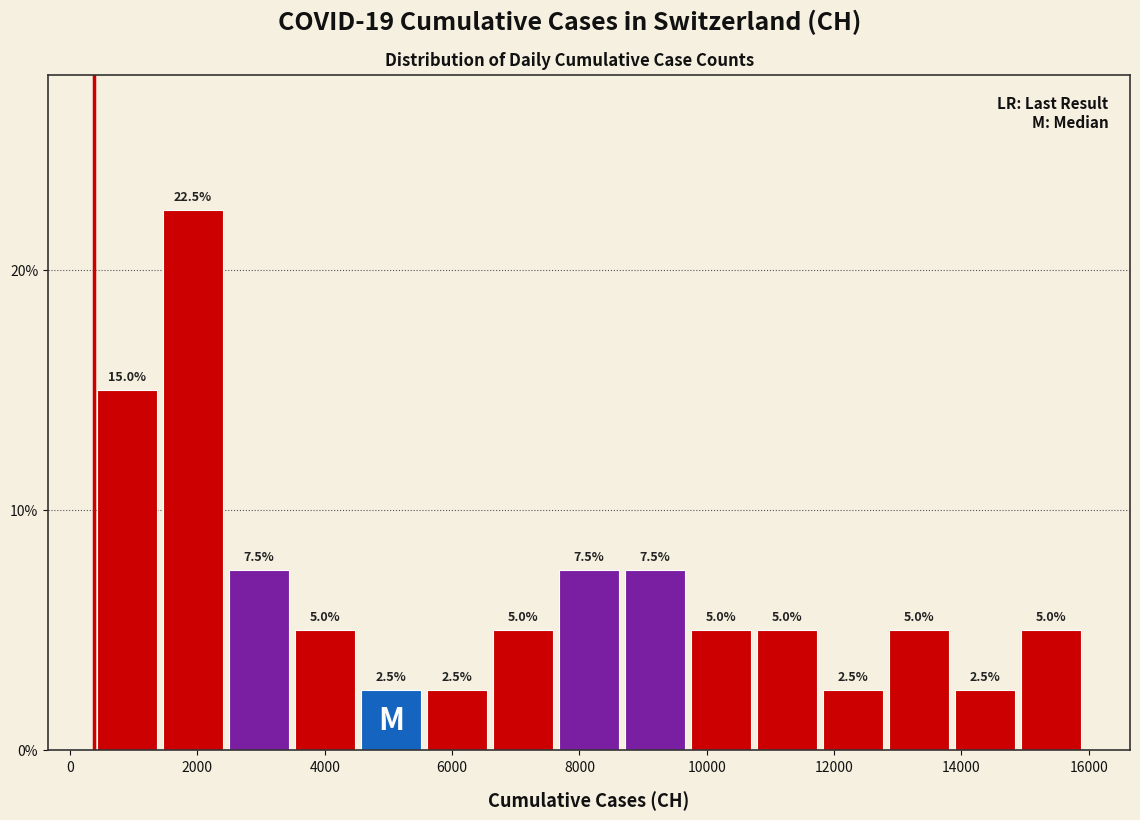

Reading left to right, list every bar in this chart as the range it spans on the x-axis followed by its height. The bar edges are not printed on the chart, so give them approximately, as read against the axis.

400 to 1400: 15.0
1400 to 2400: 22.5
2400 to 3400: 7.5
3400 to 4600: 5.0
4600 to 5600: 2.5
5600 to 6600: 2.5
6600 to 7600: 5.0
7600 to 8600: 7.5
8600 to 9800: 7.5
9800 to 10800: 5.0
10800 to 11800: 5.0
11800 to 12800: 2.5
12800 to 13800: 5.0
13800 to 14800: 2.5
14800 to 16000: 5.0